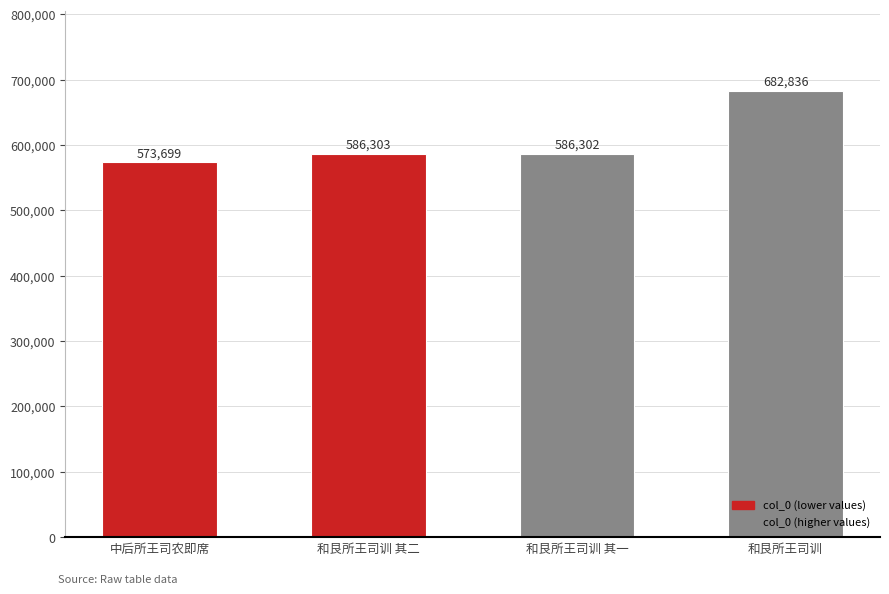

Which has a higher value, 和艮所王司训 or 和艮所王司训 其一?

和艮所王司训